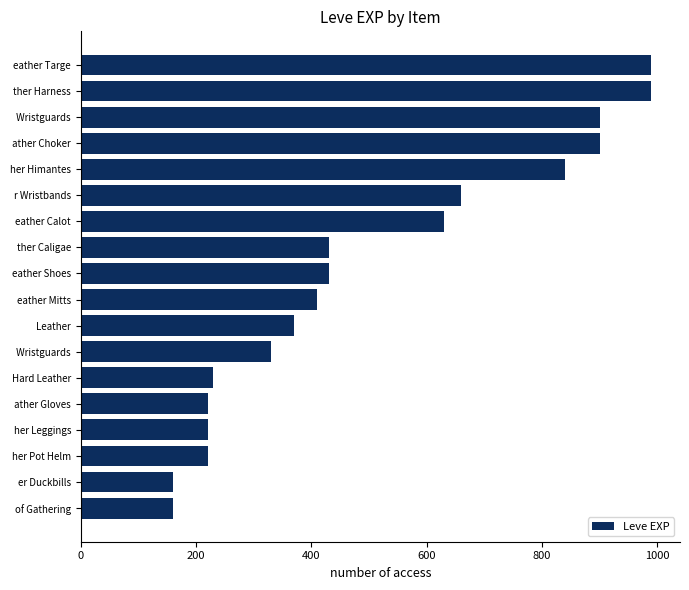

Are the bars grouped side by side (vs. stacked)?

No